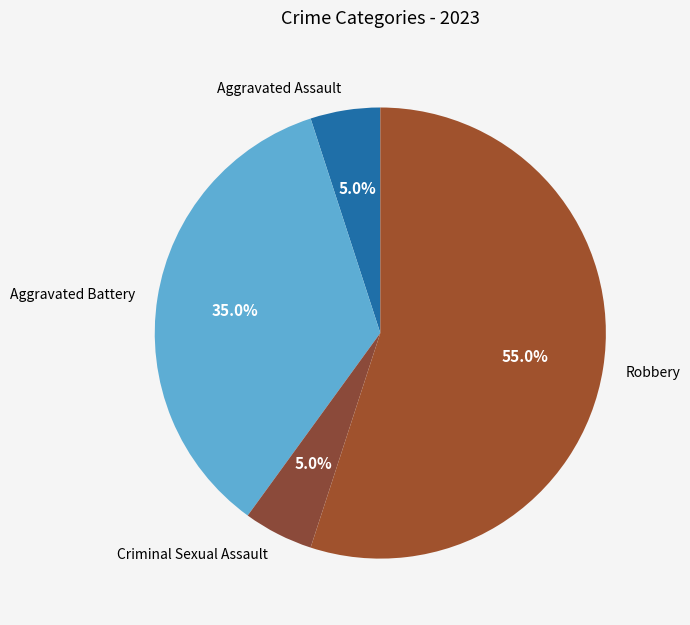

How many segments does this pie chart have?

4